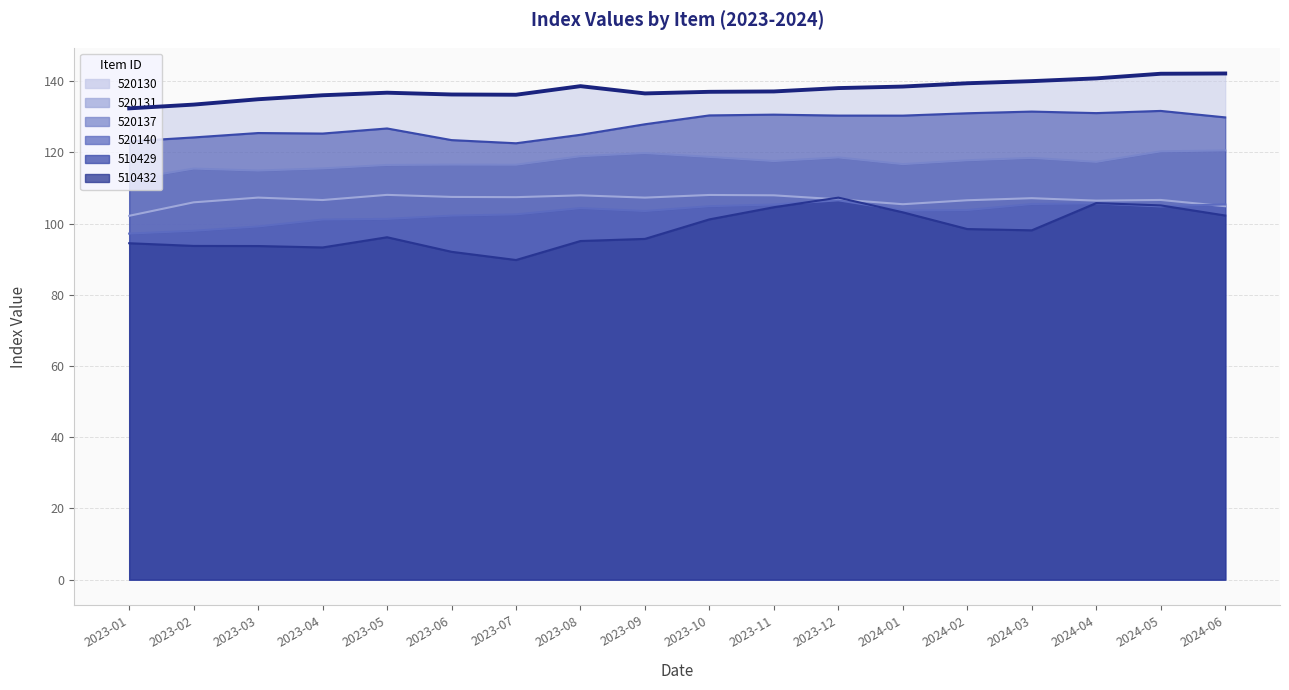

The 520137 series shows 166.5 at 2023-03. True or false?

False